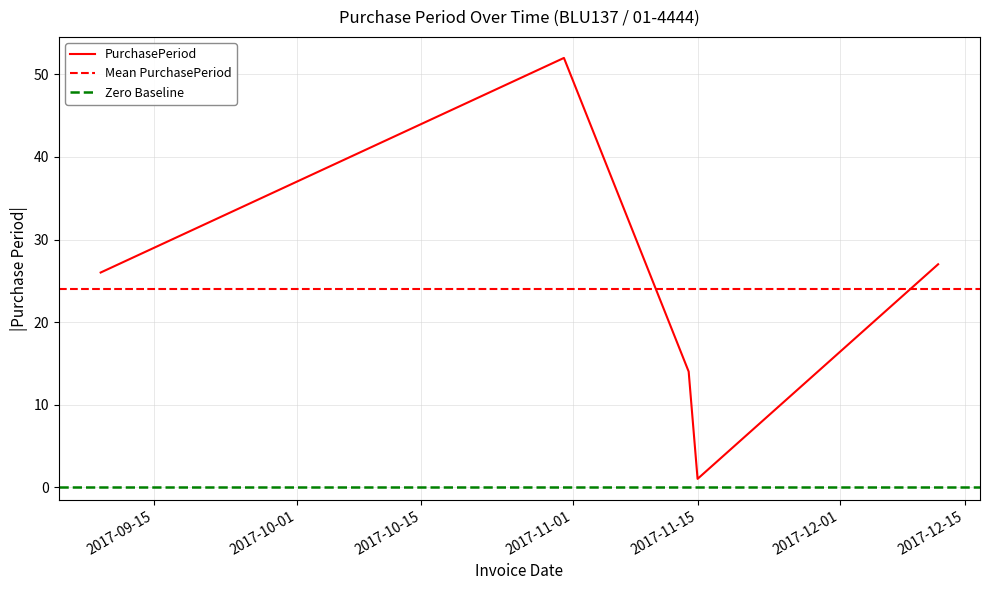

What is the maximum value shown in the chart?

52